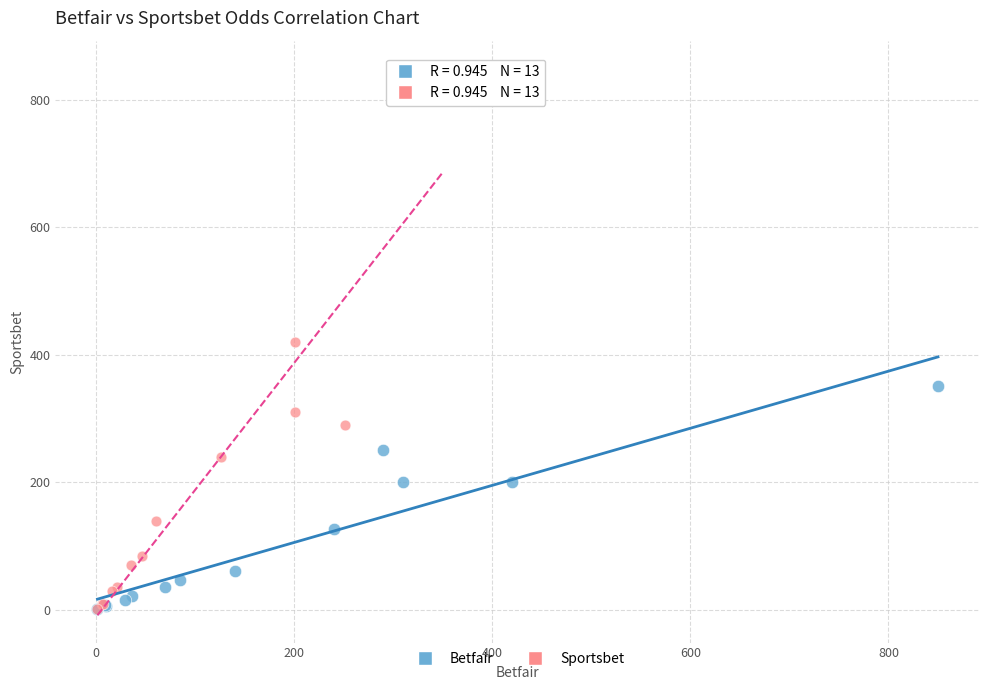

What are all the series names shown in the legend?

Betfair, Sportsbet